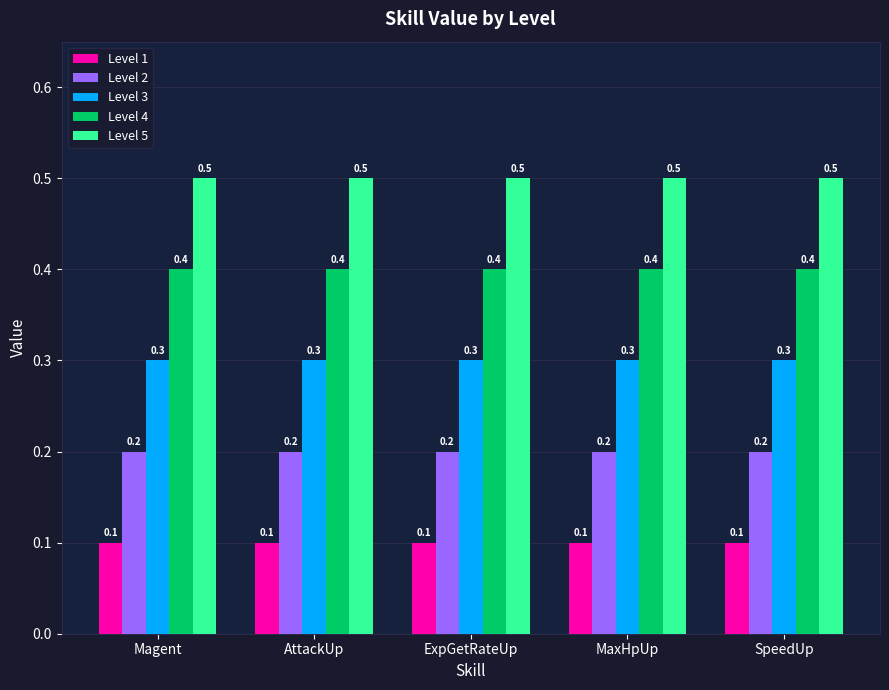

How many bars are there in each group?

5